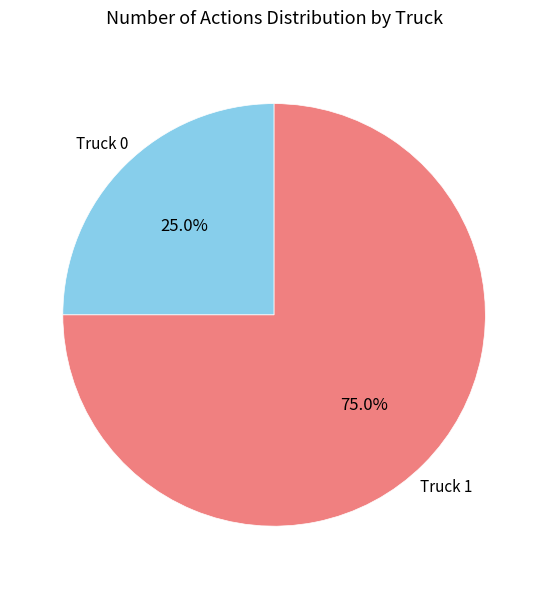

How many segments does this pie chart have?

2